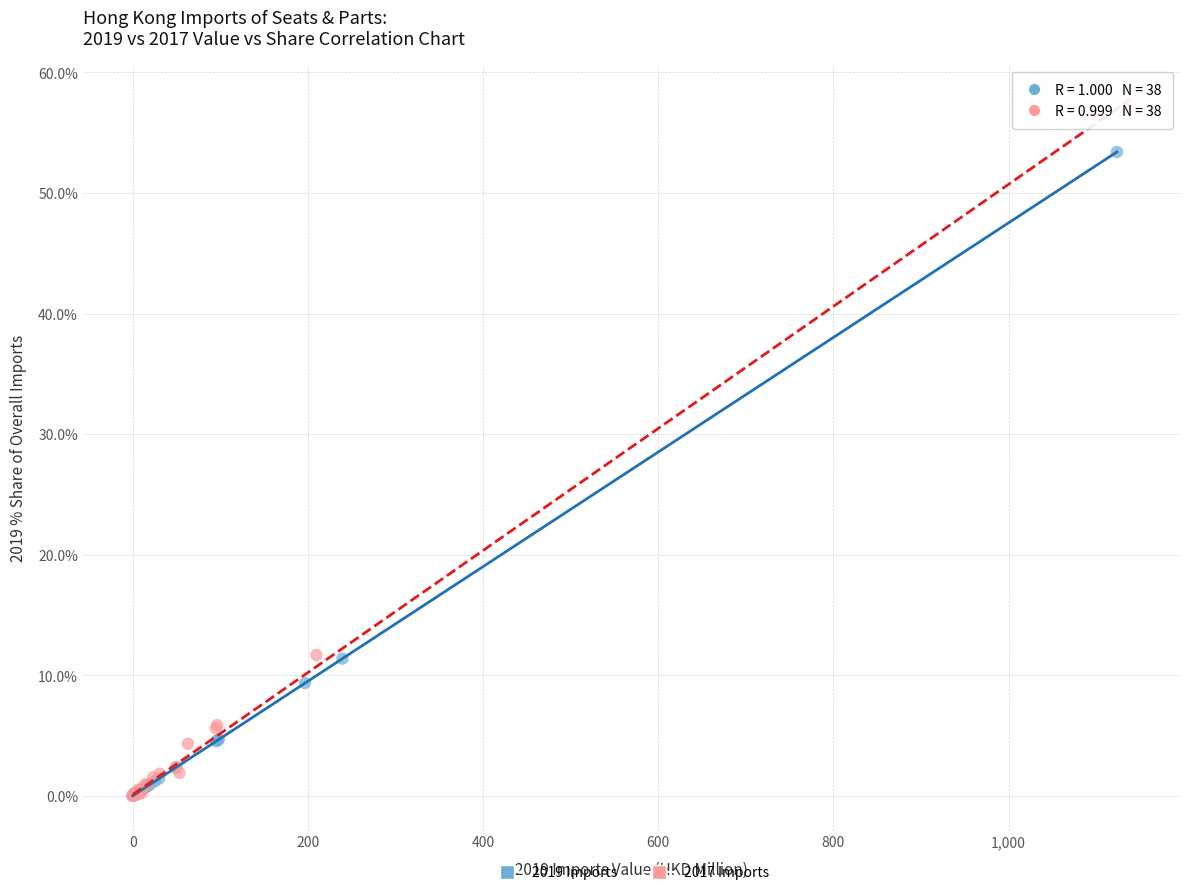

Which series has the widest spread of Y values?

2017 Imports